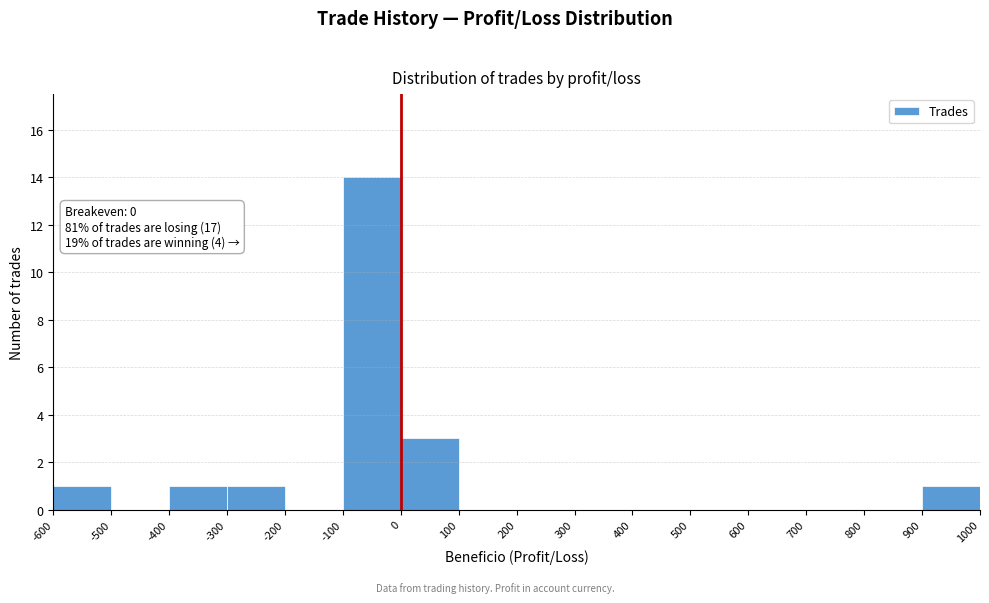

Over which range of the x-axis is the bar tallest?

-100 to 0